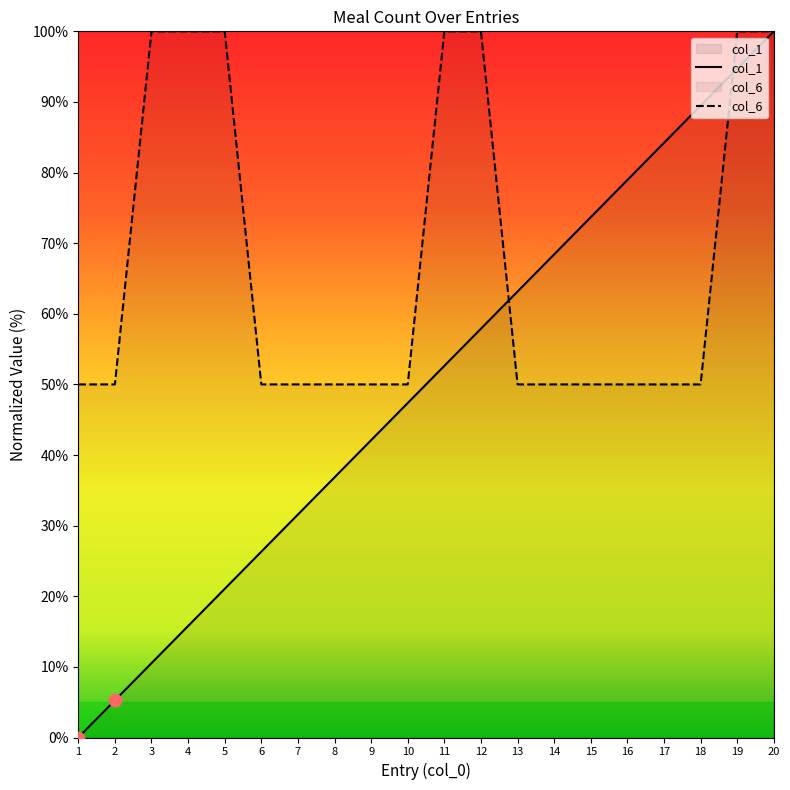

Which series contains the lowest Y value?

col_1